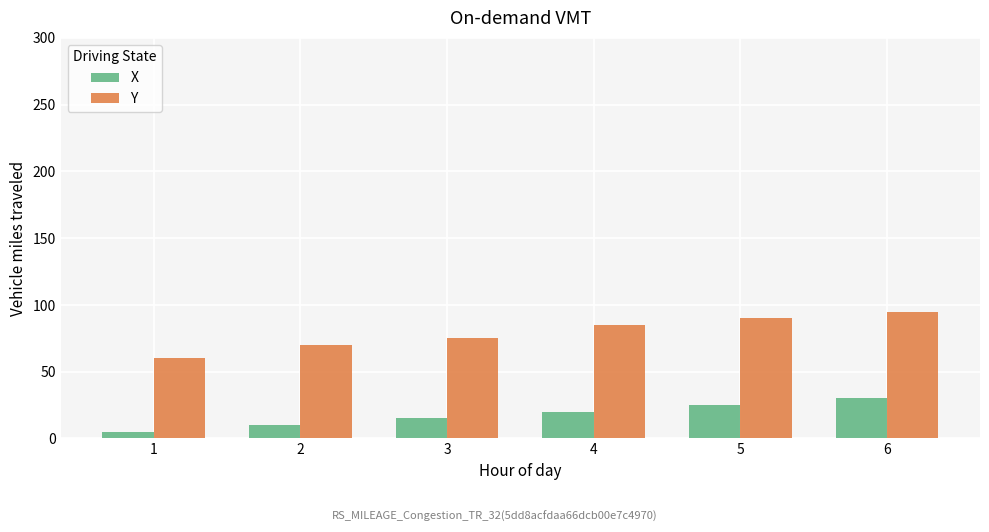

What is the lowest value of the Y series?

60